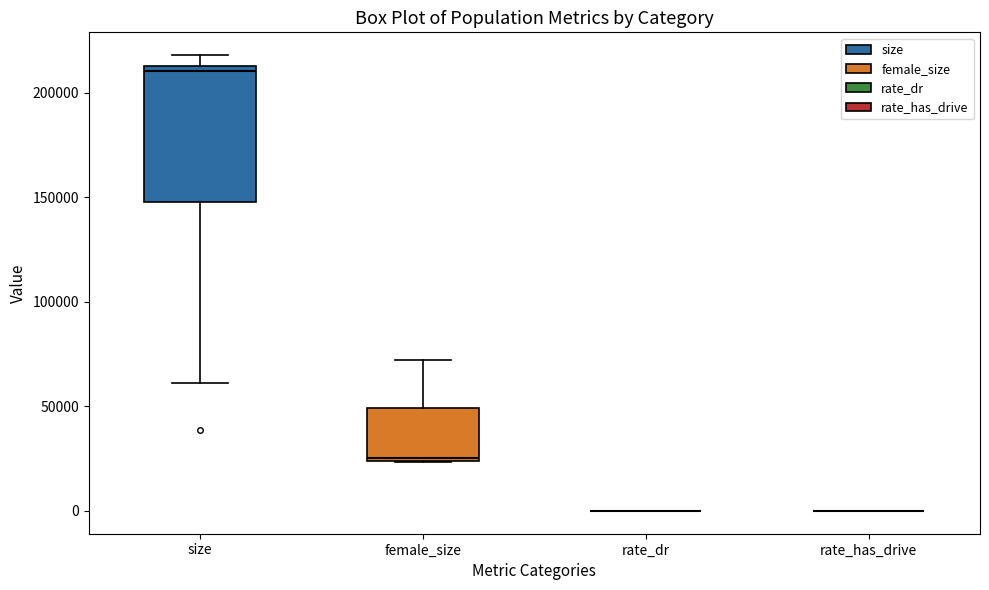

Reading left to right, read every box against the y-axis: the position of its median line, the range the box covers, and the ends of its whiskers. The values are not printed on the chart, so give them approximately, as read against the axis.

size: median 210000, box 150000 to 215000, whiskers 60000 to 220000
female_size: median 25000, box 25000 to 50000, whiskers 25000 to 70000
rate_dr: box collapsed to a line at 0, whiskers 0 to 0
rate_has_drive: box collapsed to a line at 0, whiskers 0 to 0